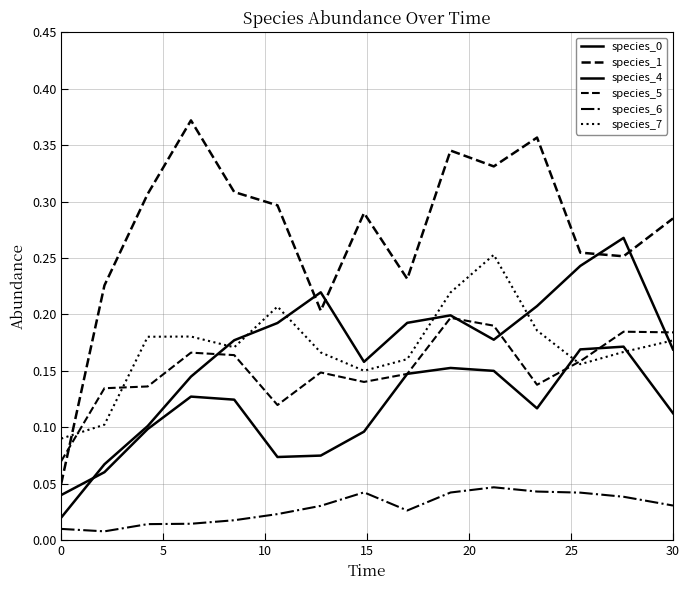

What is the average value of the species_1 series?

0.3